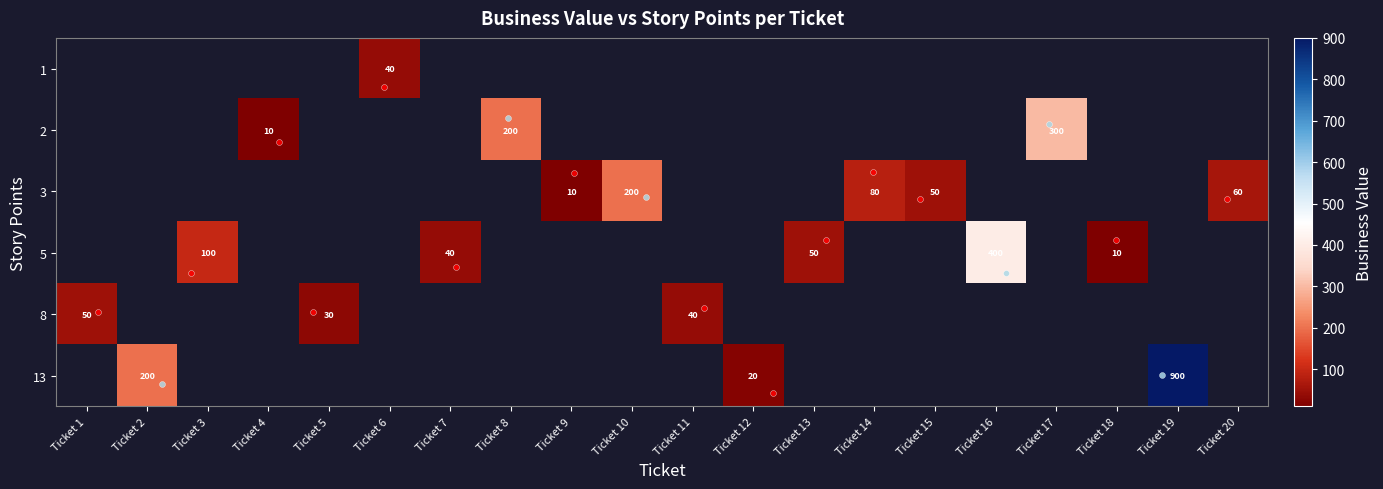

At which label does 8 first exceed 40?

Ticket 1